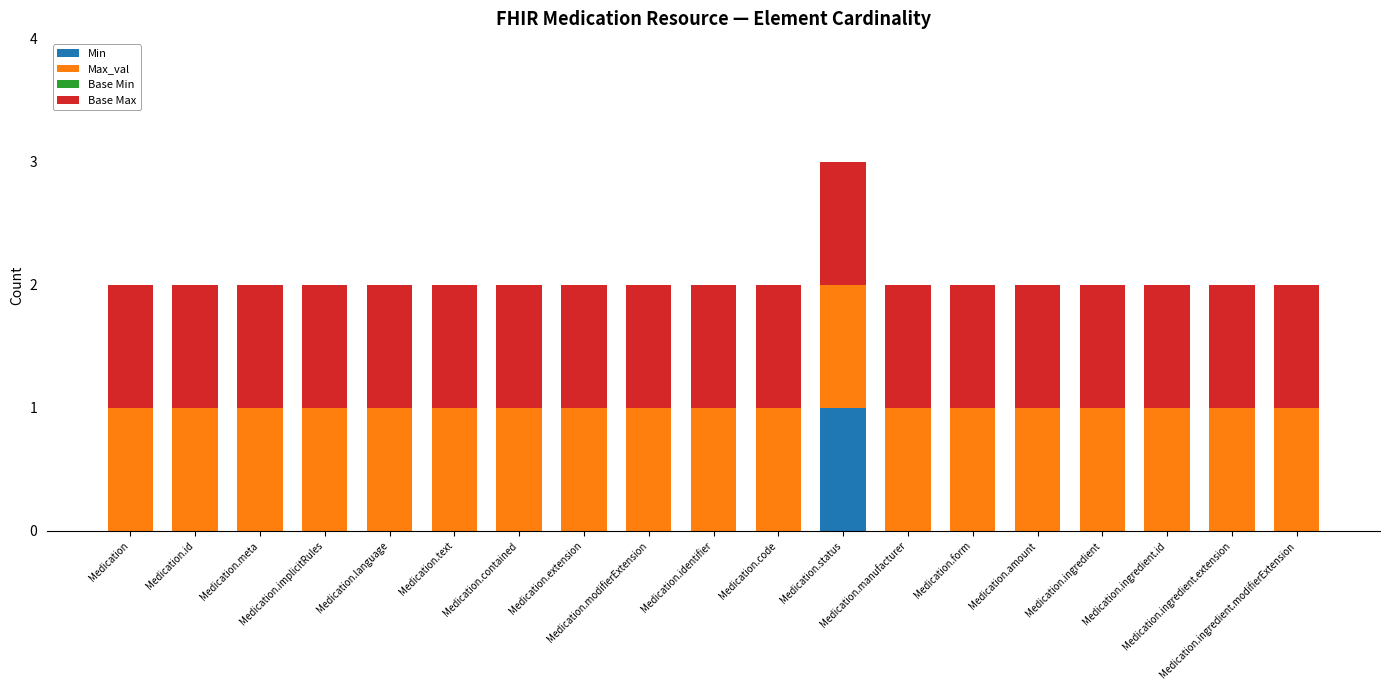

Which has a higher value, Medication.id or Medication.identifier?

Medication.id